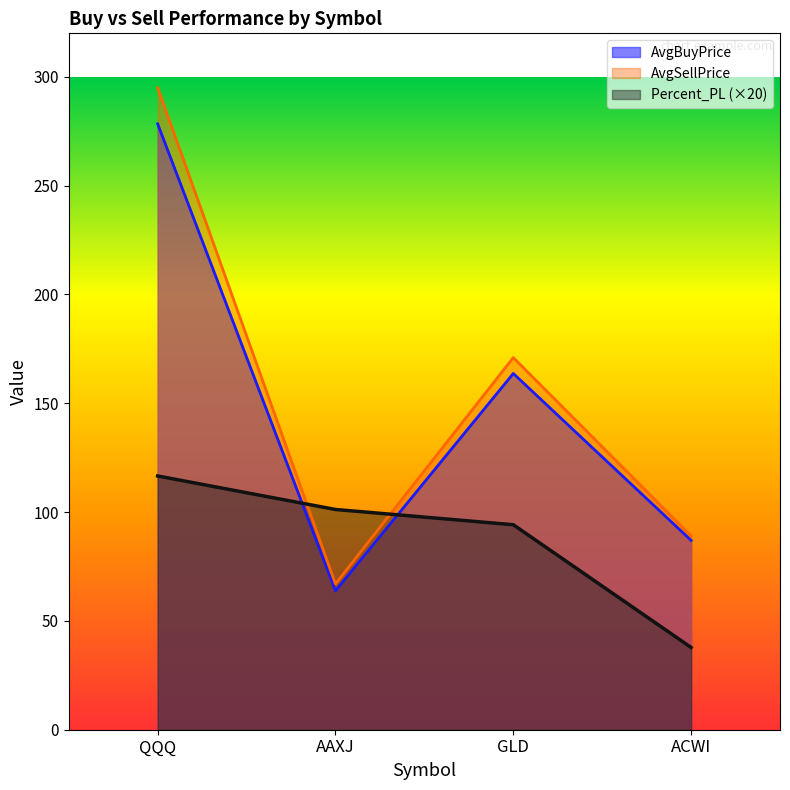

At which category does AvgBuyPrice reach its first local valley?

AAXJ